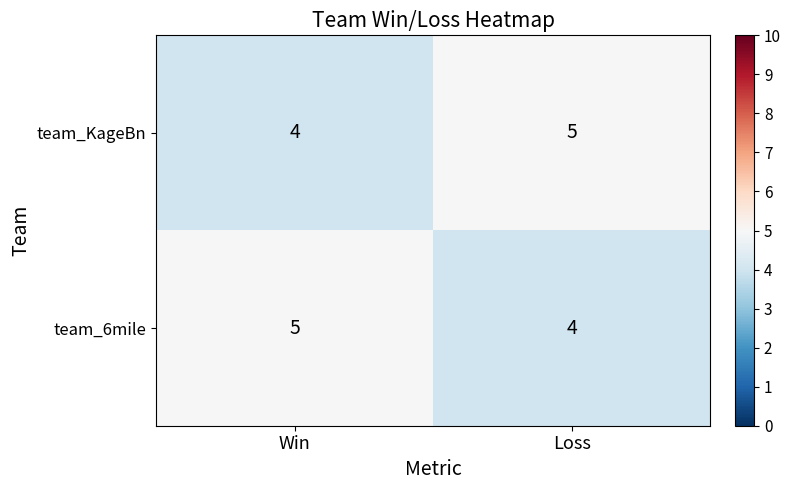

What is the maximum value for team_KageBn?

5